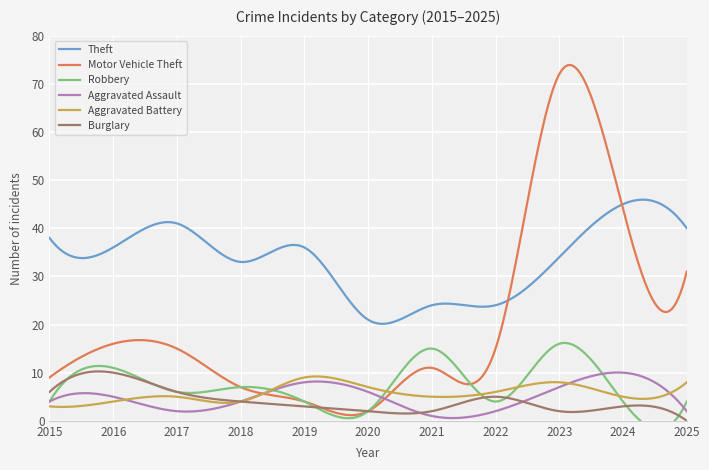

Rank the series by their maximum value, from highest to lowest.

Motor Vehicle Theft, Theft, Robbery, Aggravated Assault, Burglary, Aggravated Battery